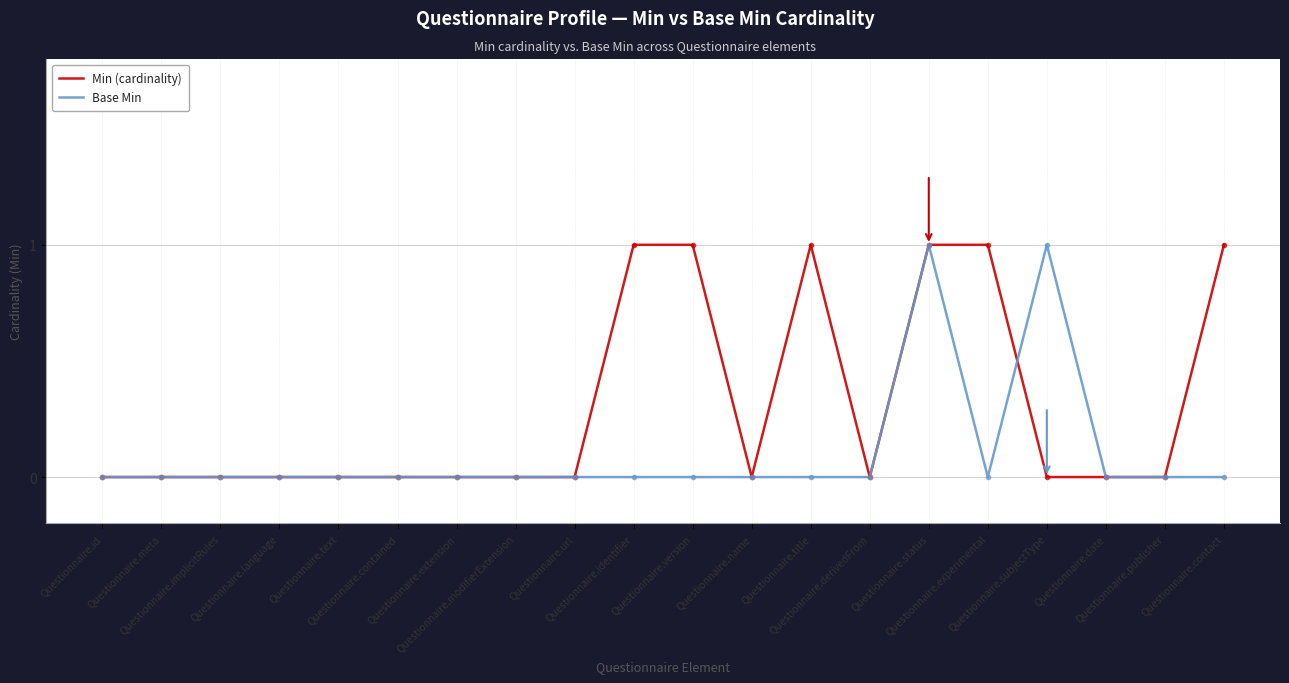

What is the maximum value for Base Min?

1